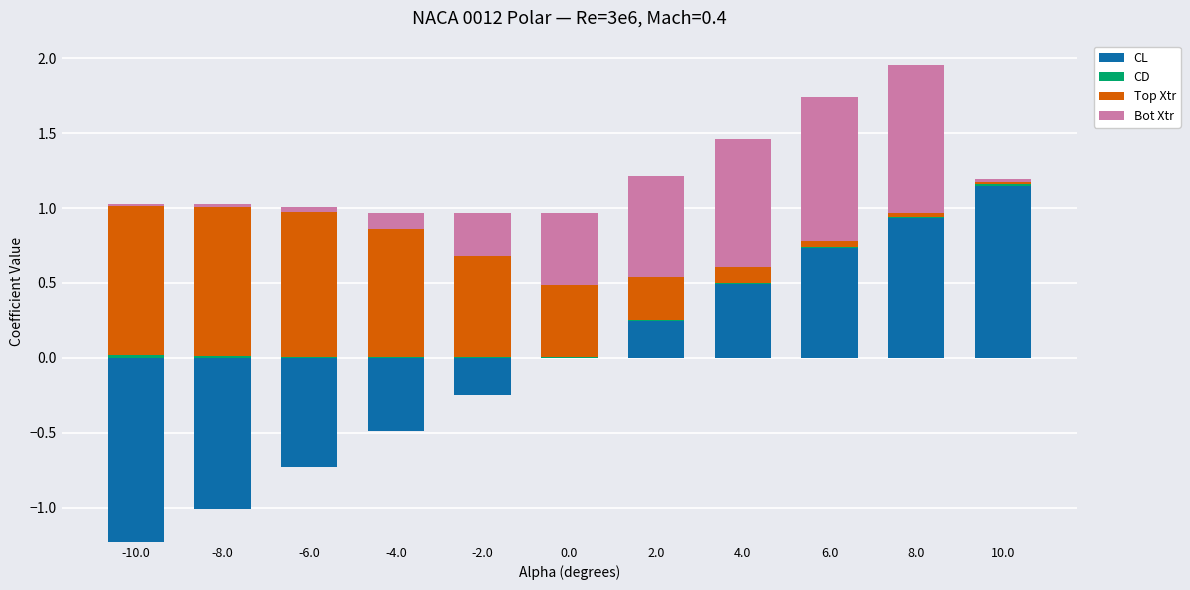

Rank the series by their average value, from lowest to highest.

CD, CL, Bot Xtr, Top Xtr